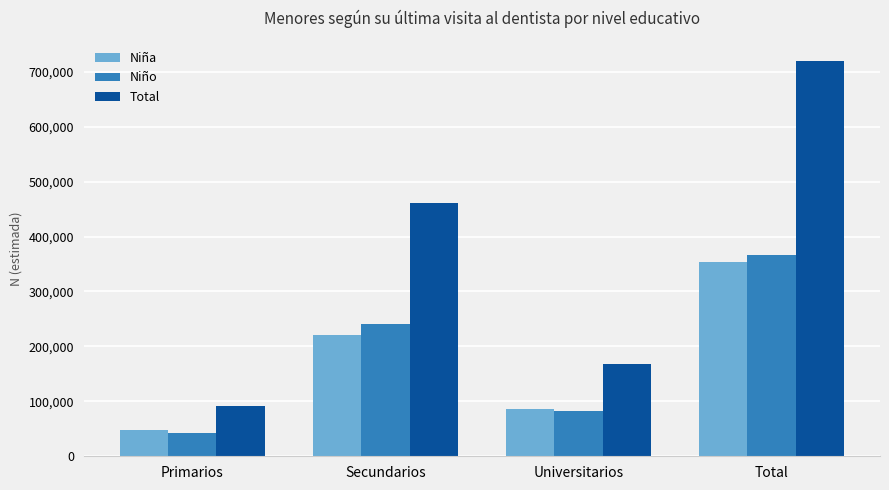

What is the maximum value for Total?

719993